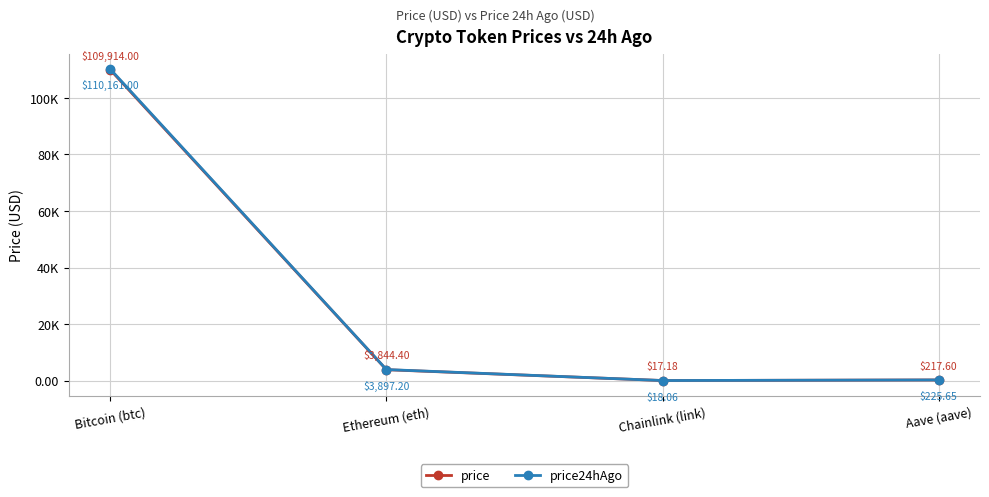

The price series shows 133.1 at Aave (aave). True or false?

False